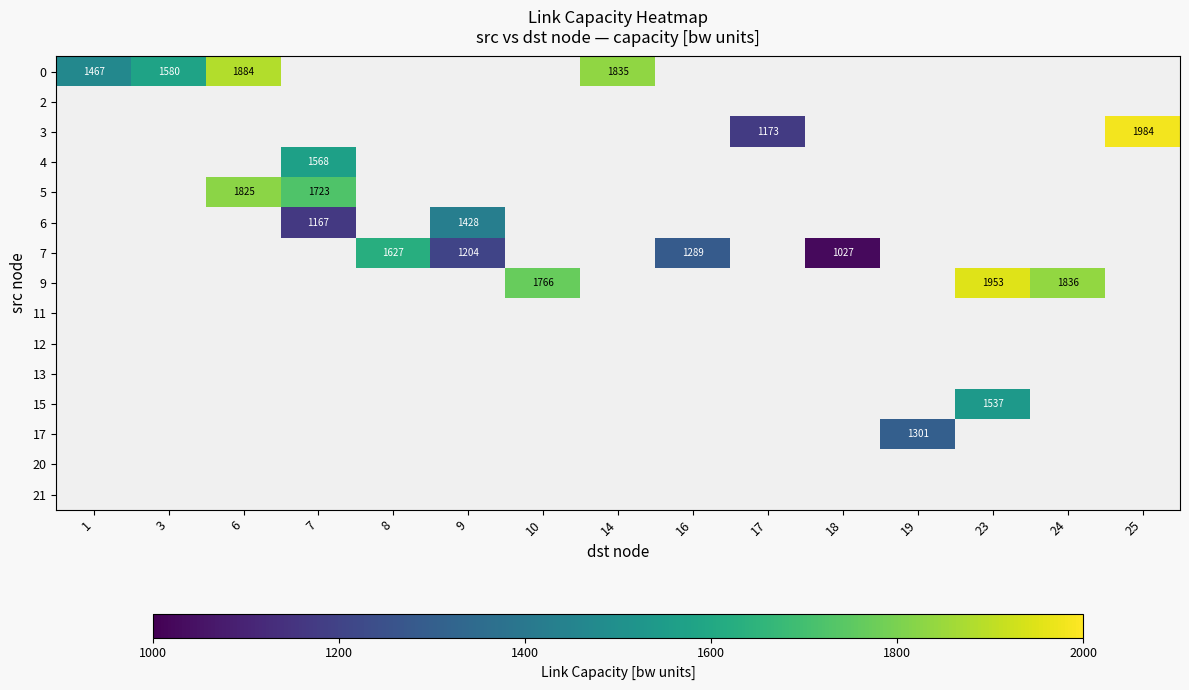

Is the value of row_7 at 16 greater than the value of row_8 at 16?

No